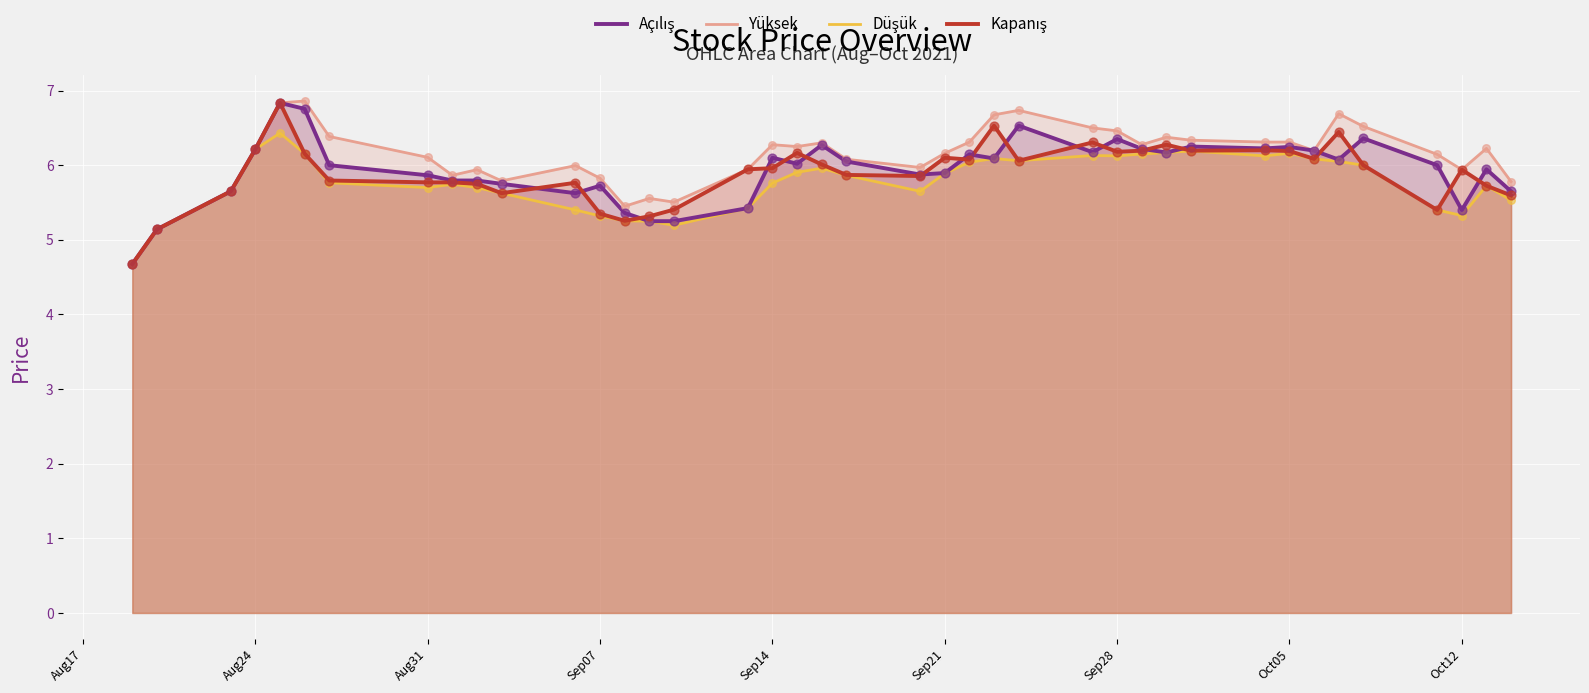

What are all the series names shown in the legend?

Açılış, Yüksek, Düşük, Kapanış